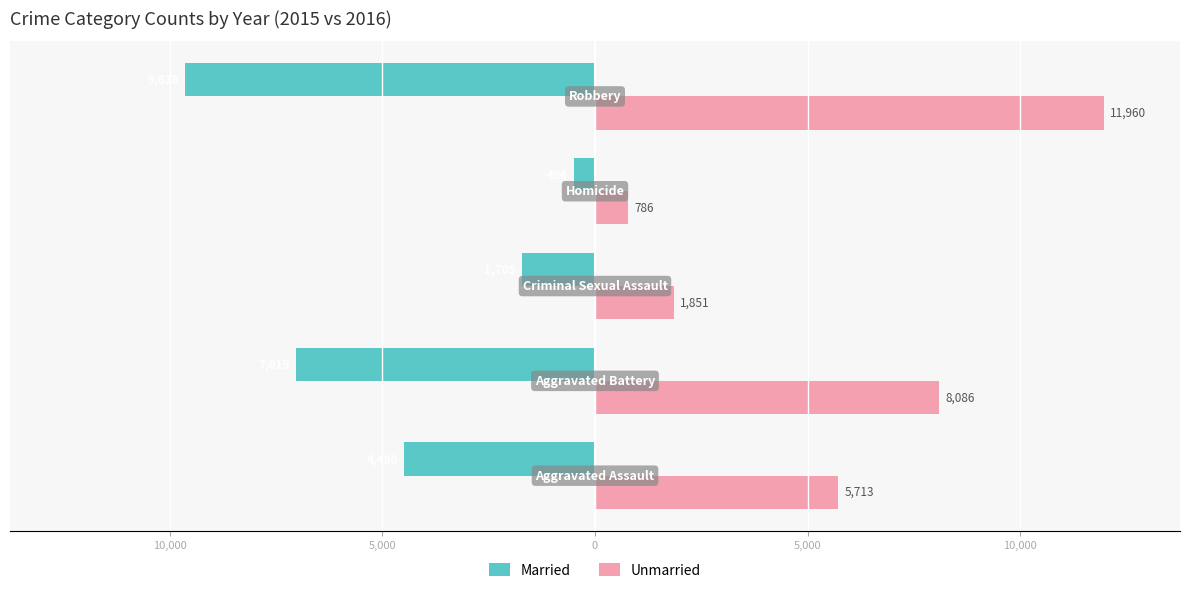

Rank the series by their average value, from highest to lowest.

Unmarried, Married